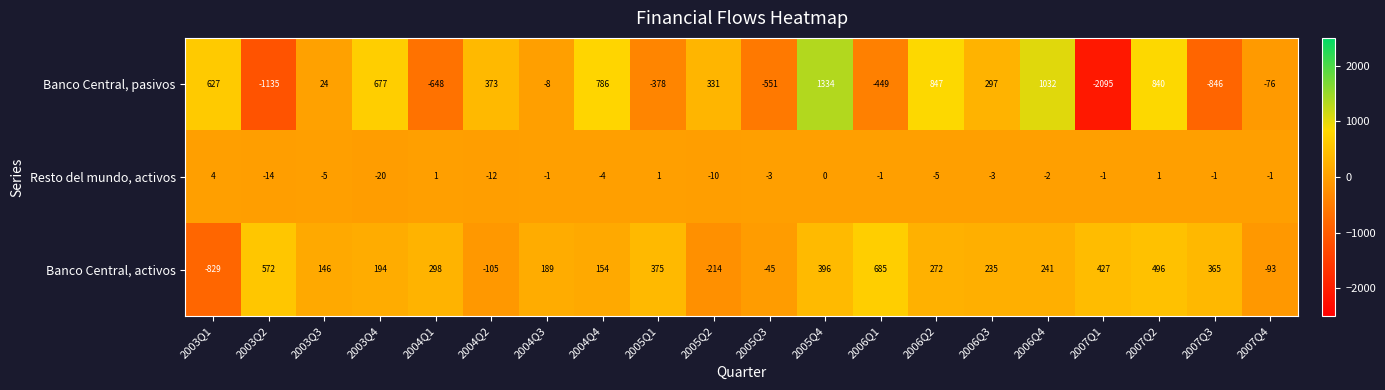

List the series in order of their overall mean, lowest first.

Resto del mundo, activos, Banco Central, pasivos, Banco Central, activos